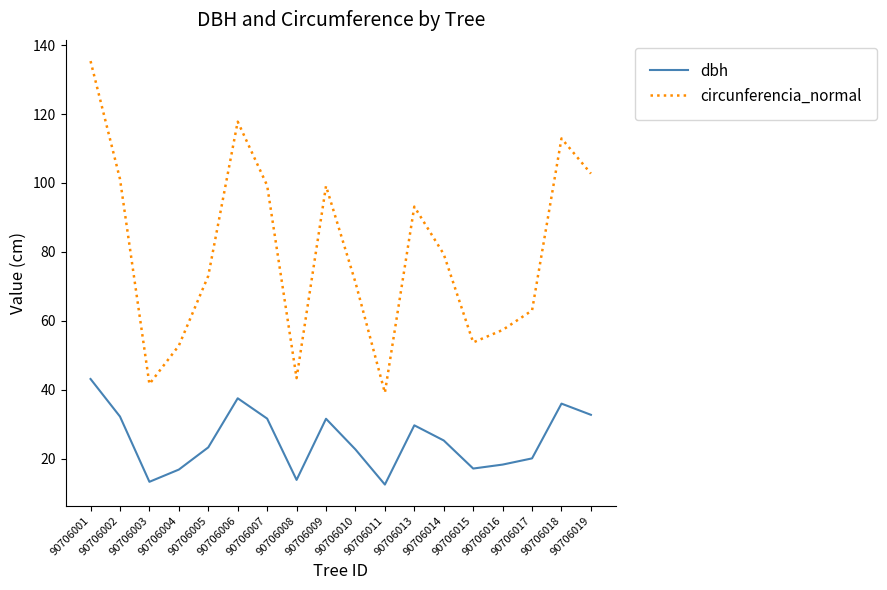

The dbh series shows 20.6 at 90706013. True or false?

False